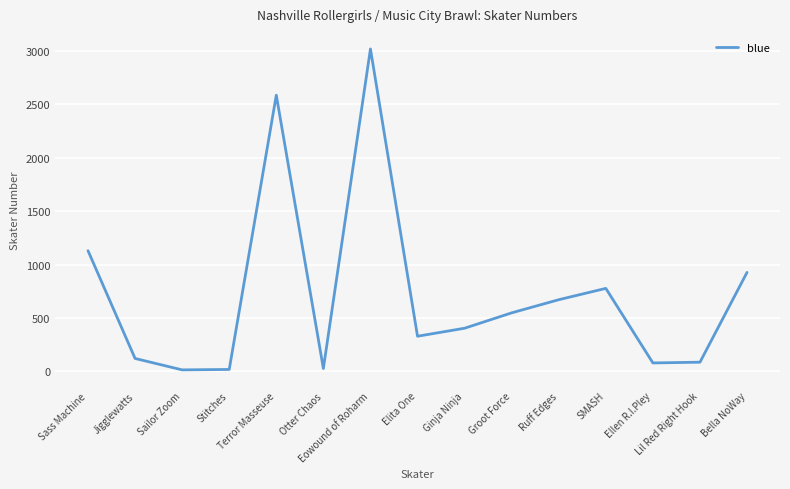

How many lines are shown in the chart?

1